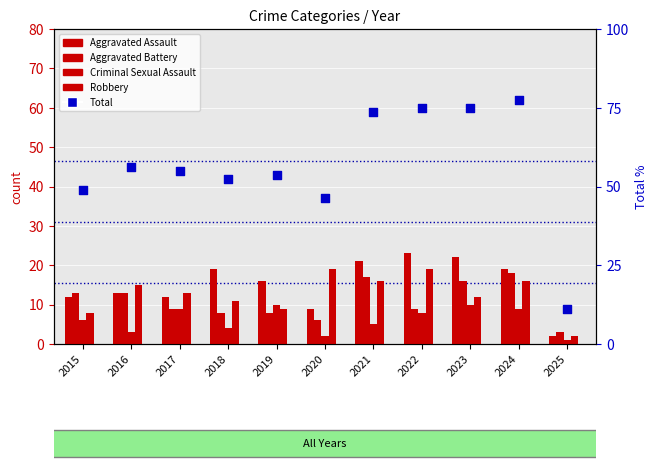

Which series has the largest total across all categories?

Total